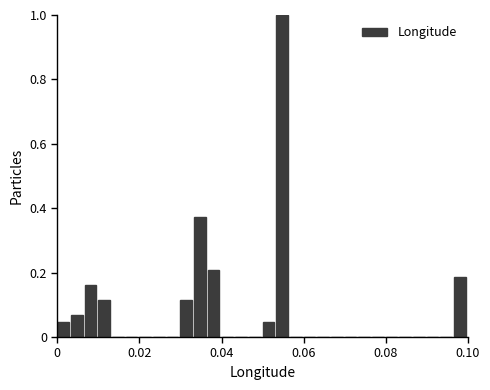

Read against the x-axis, roughly where is the centre of the tallest bar?

0.054